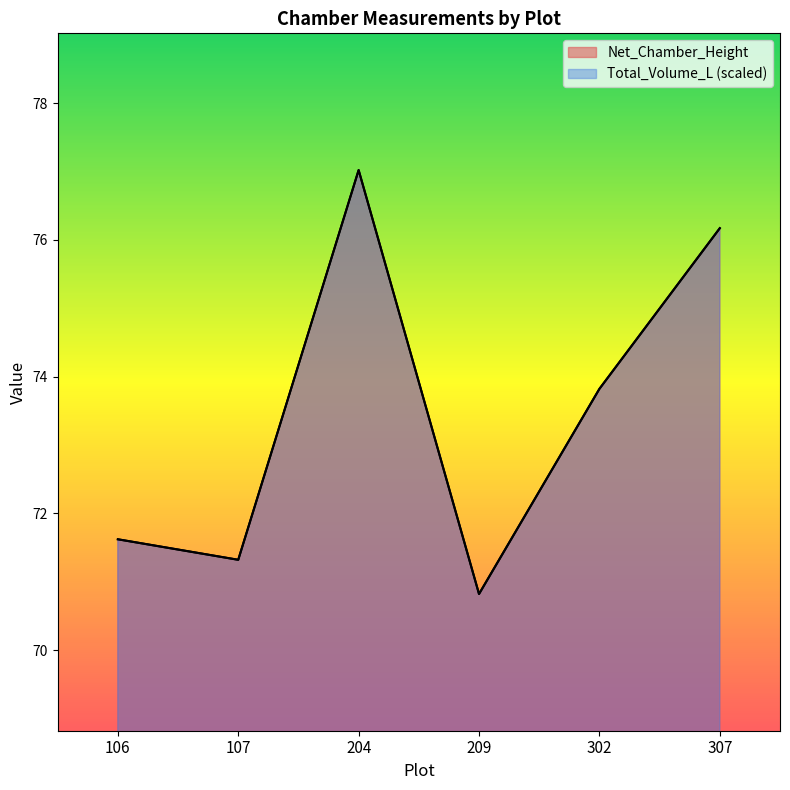

What is the difference between the maximum and minimum values in the Net_Chamber_Height series?

6.2